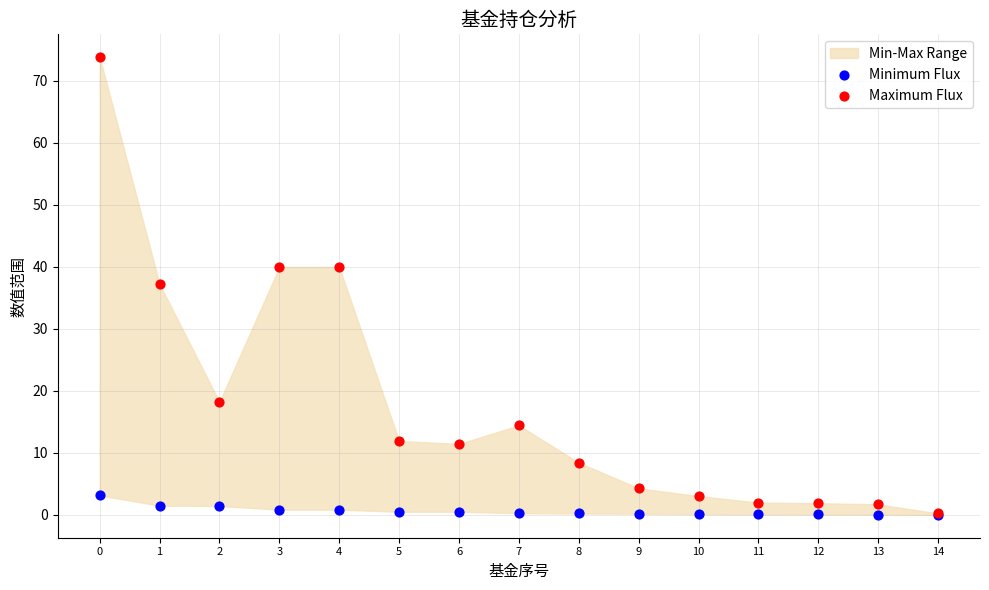

Which series has the largest Y range (max minus min)?

Maximum Flux